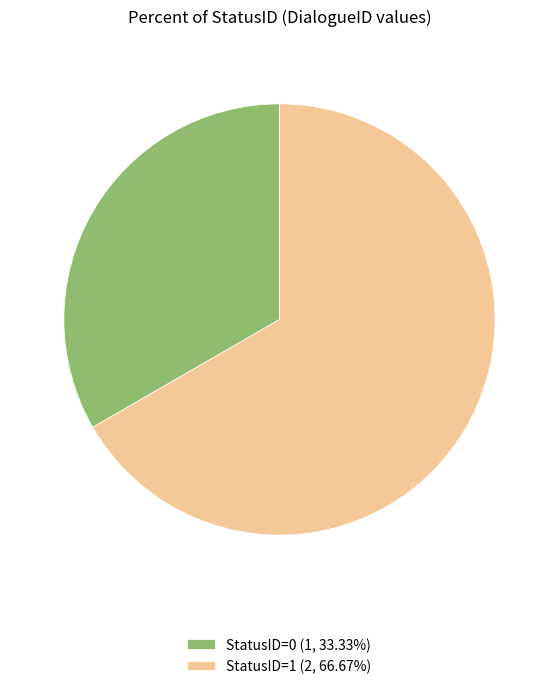

Do StatusID=0 (1, 33.33%) and StatusID=1 (2, 66.67%) together represent more than half of the pie?

Yes